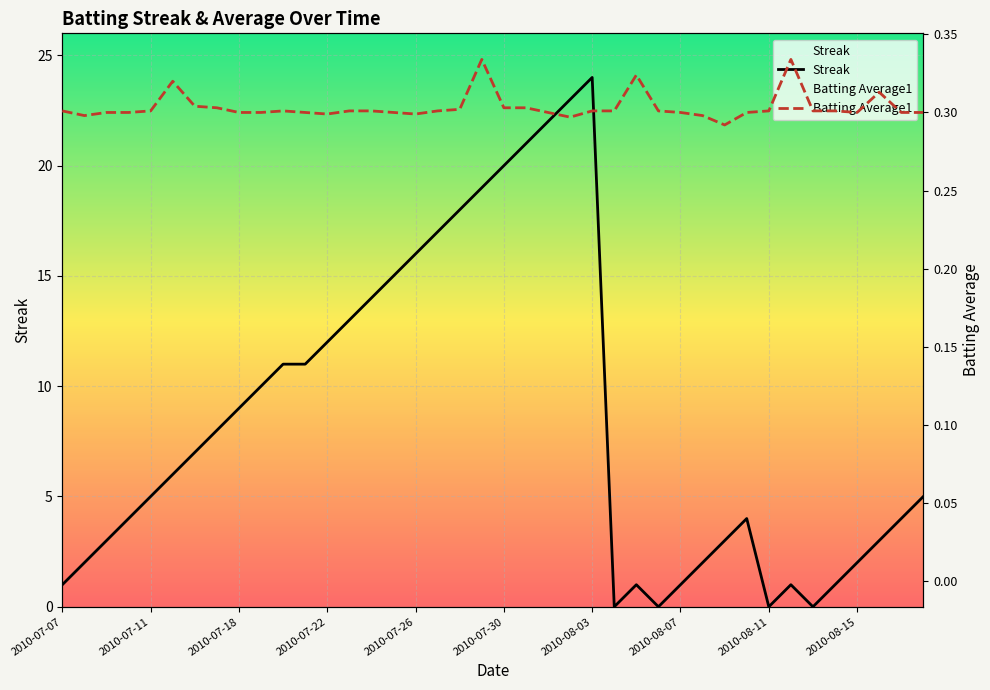

Reading right to left, list all the values displayed in this chart.

Streak: 5.0	4.0	3.0	2.0	1.0	0.0	1.0	0.0	4.0	3.0	2.0	1.0	0.0	1.0	0.0	24.0	23.0	22.0	21.0	20.0	19.0	18.0	17.0	16.0	15.0	14.0	13.0	12.0	11.0	11.0	10.0	9.0	8.0	7.0	6.0	5.0	4.0	3.0	2.0	1.0
Batting Average1: 0.3	0.3	0.3	0.3	0.3	0.3	0.3	0.3	0.3	0.3	0.3	0.3	0.3	0.3	0.3	0.3	0.3	0.3	0.3	0.3	0.3	0.3	0.3	0.3	0.3	0.3	0.3	0.3	0.3	0.3	0.3	0.3	0.3	0.3	0.3	0.3	0.3	0.3	0.3	0.3